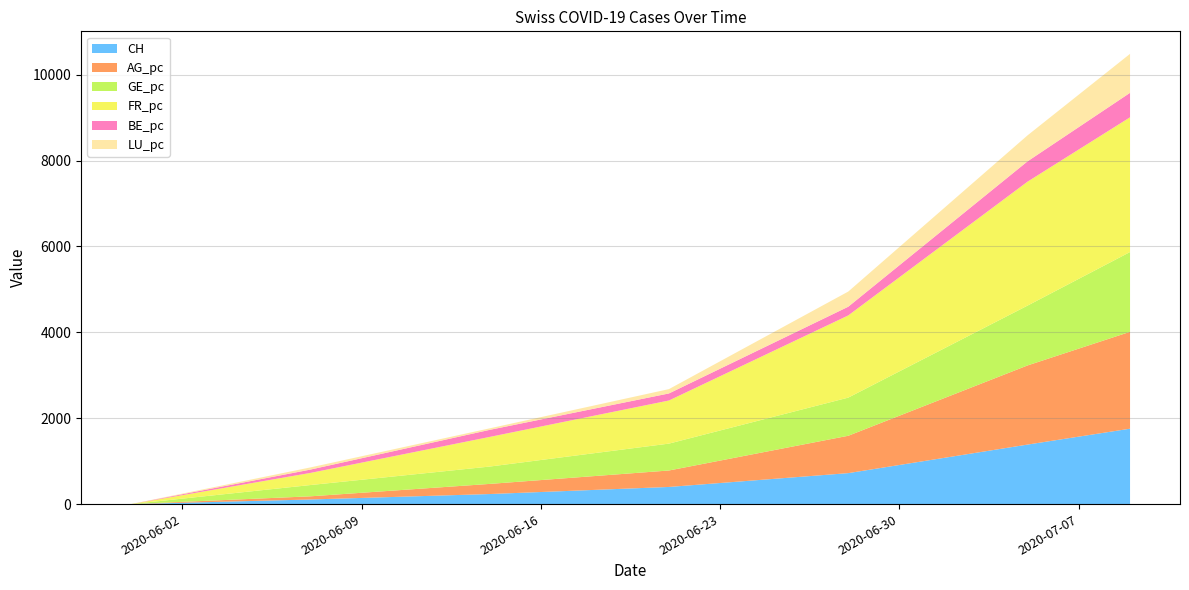

What is the maximum value for CH?

1756.0